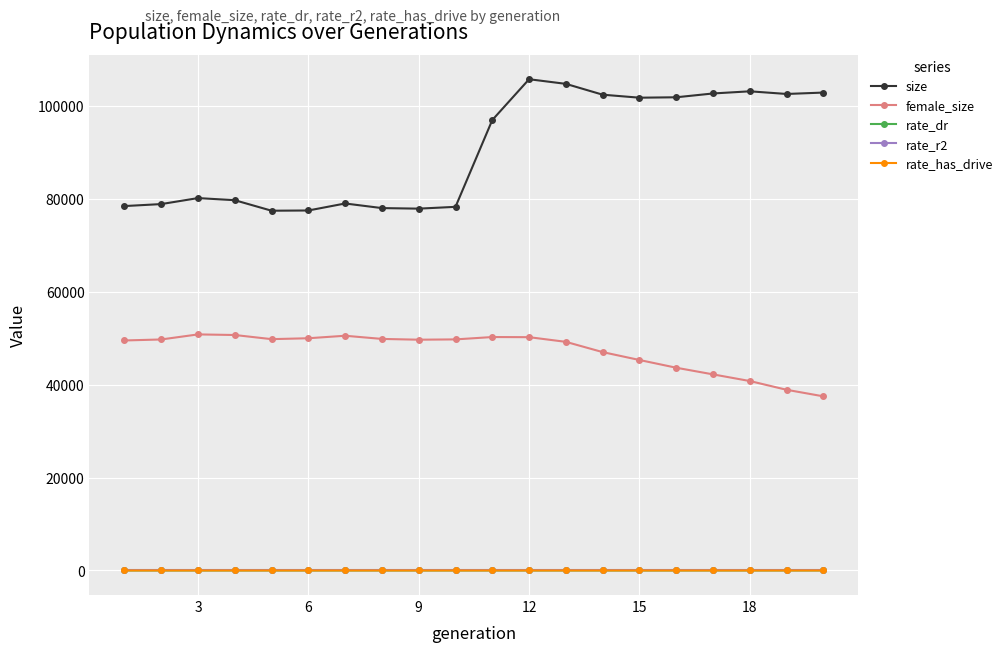

Which series has the widest spread of values?

size